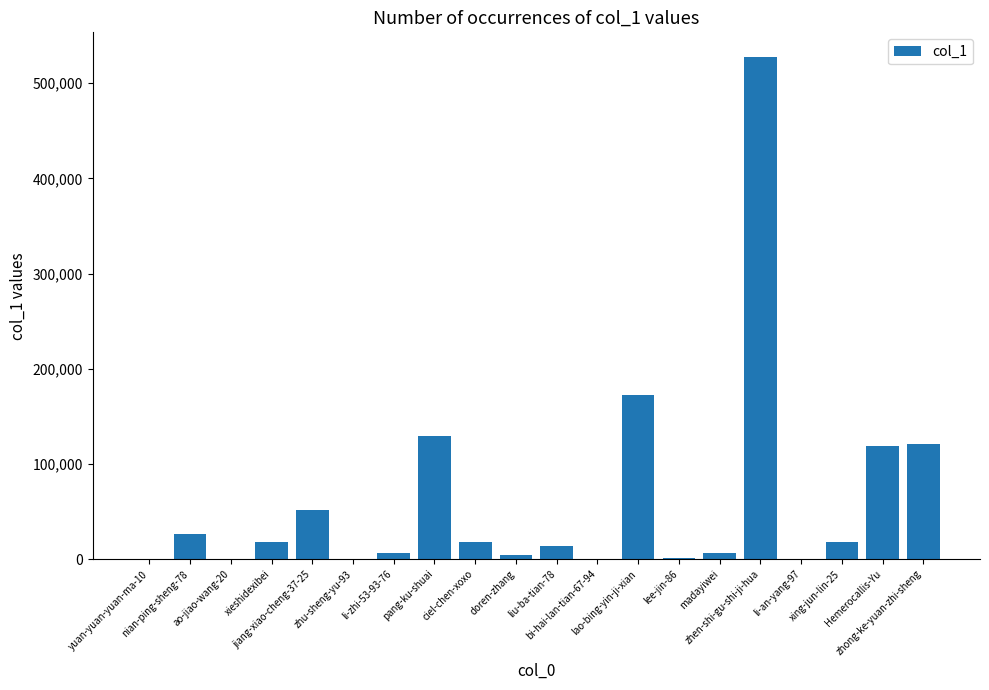

Count the number of data series in this chart.

1